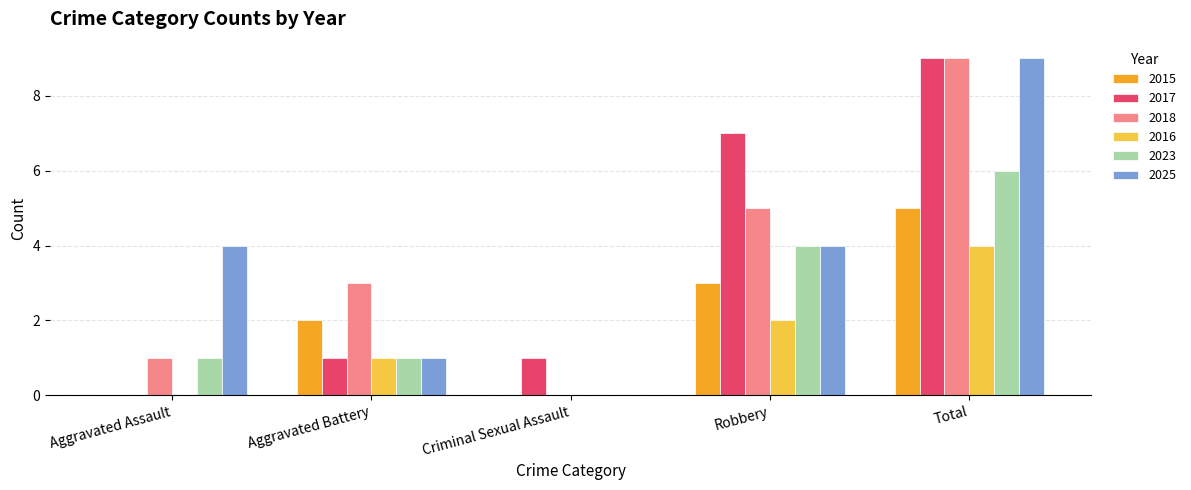

Between Aggravated Assault and Robbery, which series saw the biggest shift?

2017